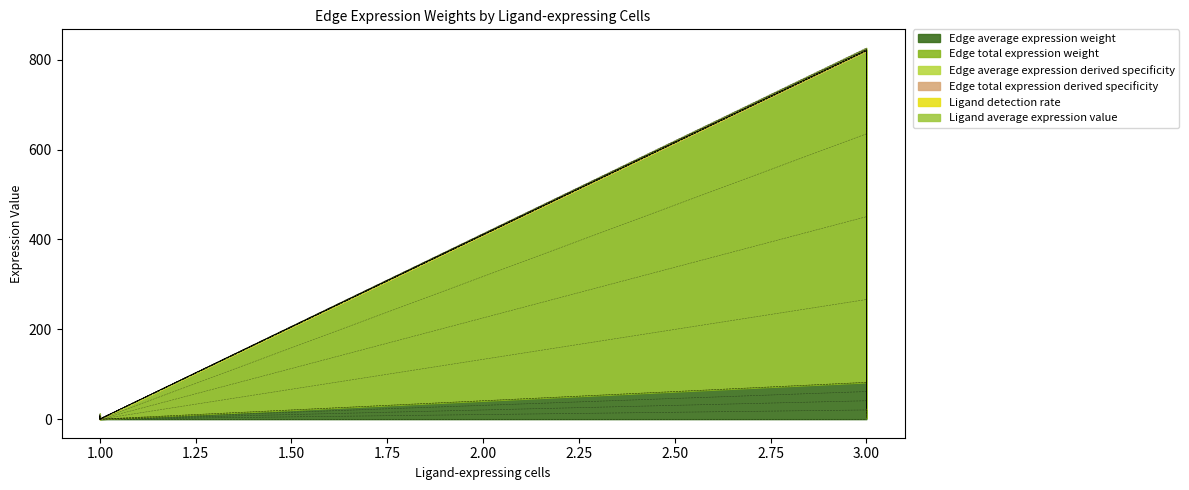

Is it true that Edge total expression weight equals 4.1 at 1?

True